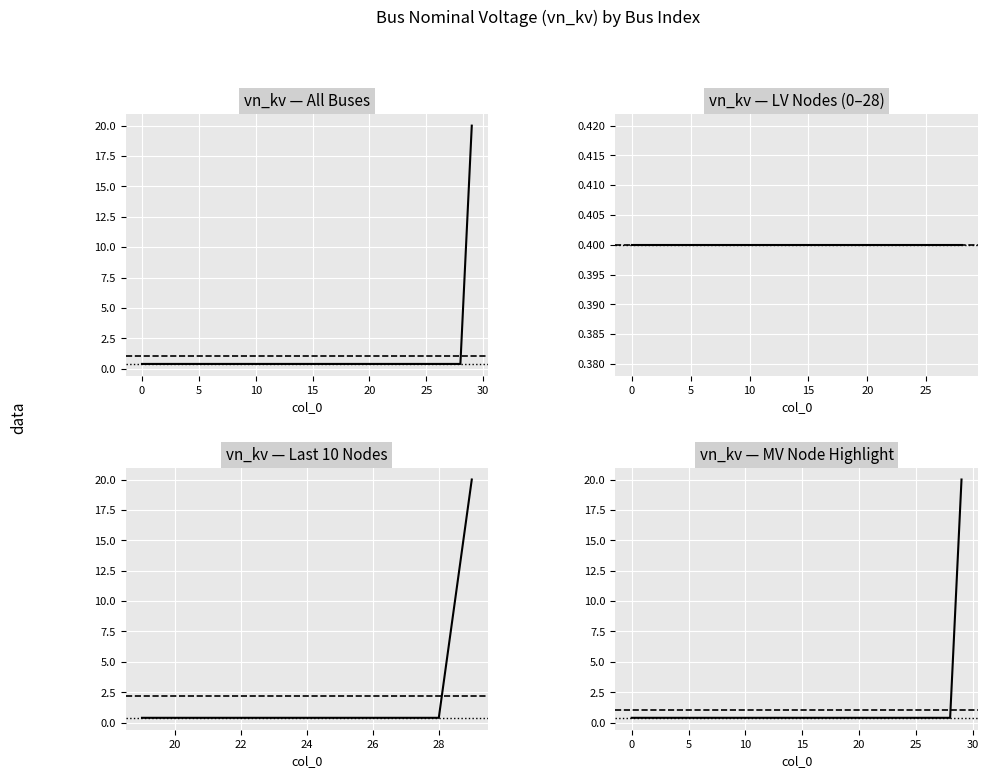

Reading left to right, extract all data points from this chart.

0.4	0.4	0.4	0.4	0.4	0.4	0.4	0.4	0.4	0.4	0.4	0.4	0.4	0.4	0.4	0.4	0.4	0.4	0.4	0.4	0.4	0.4	0.4	0.4	0.4	0.4	0.4	0.4	0.4	20.0